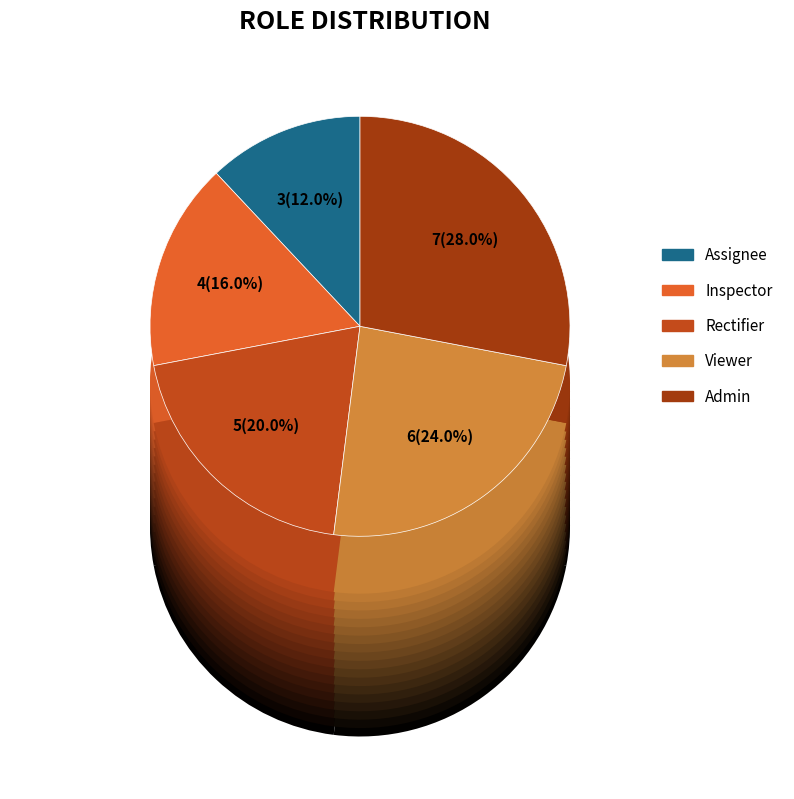

True or false: Inspector accounts for 26% of the total.

False